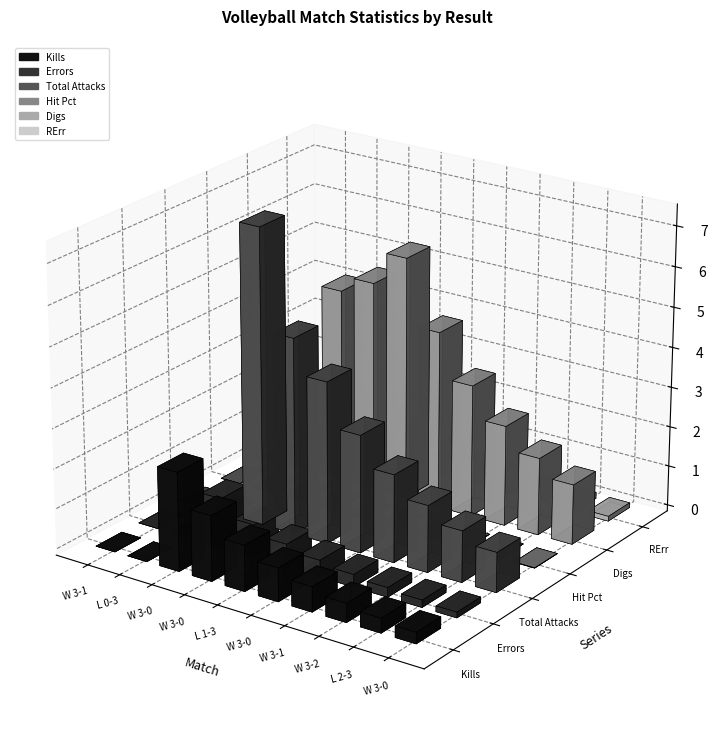

Read the Errors value at W 3-0.

1.2